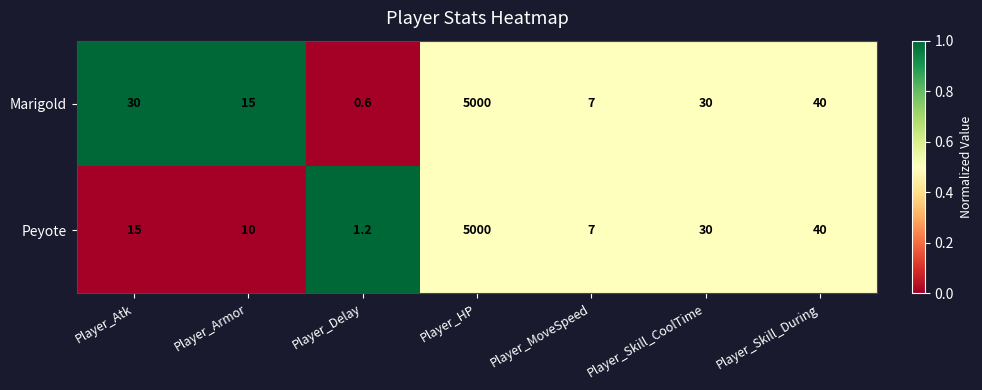

How many categories are shown in the chart?

7